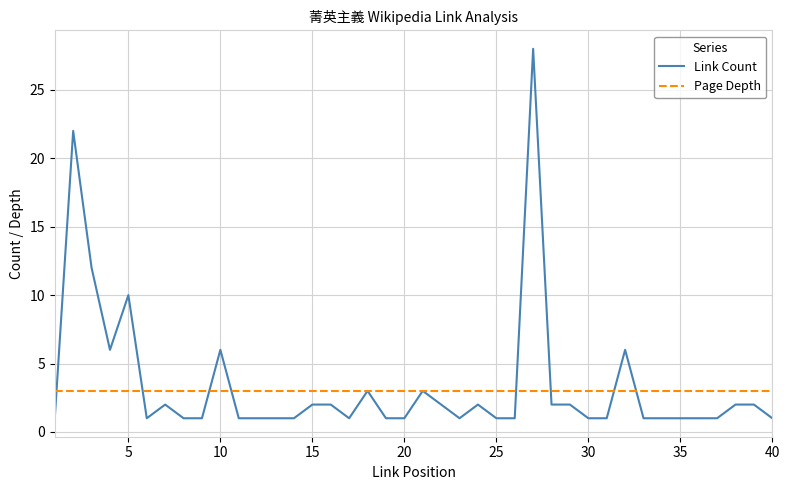

Which series has the widest spread of values?

Link Count